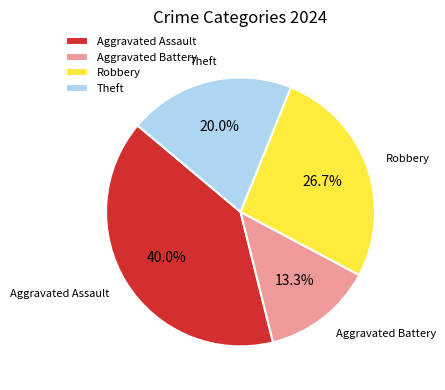

Which category has the smallest portion of the pie?

Aggravated Battery